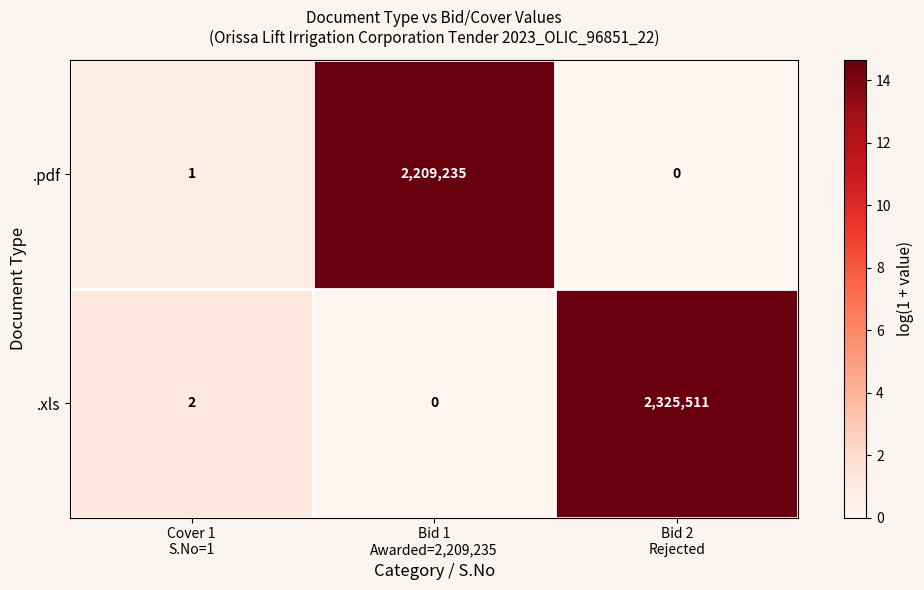

What is the difference between the maximum and minimum values in the .pdf series?

2209235